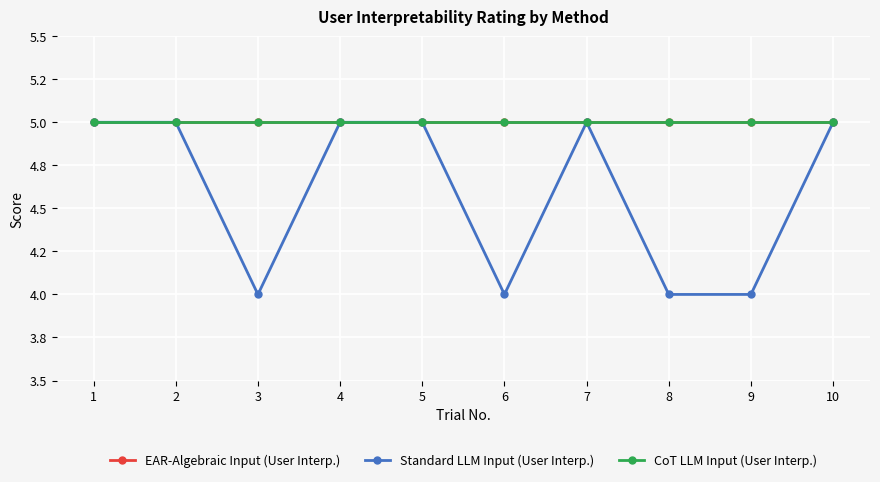

True or false: Standard LLM Input (User Interp.) and EAR-Algebraic Input (User Interp.) intersect in this chart.

False